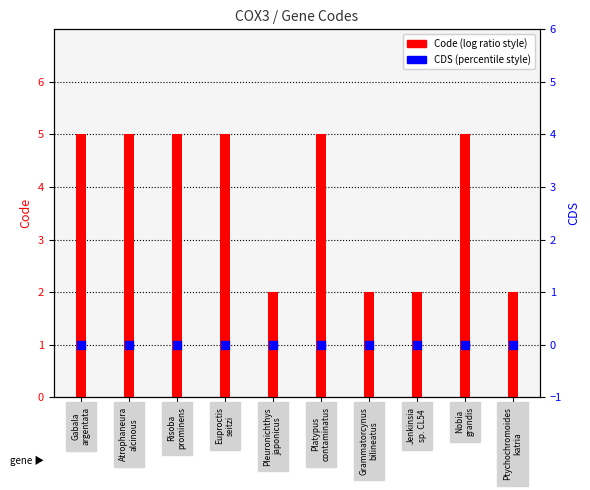

Which series contains the highest Y value?

Code